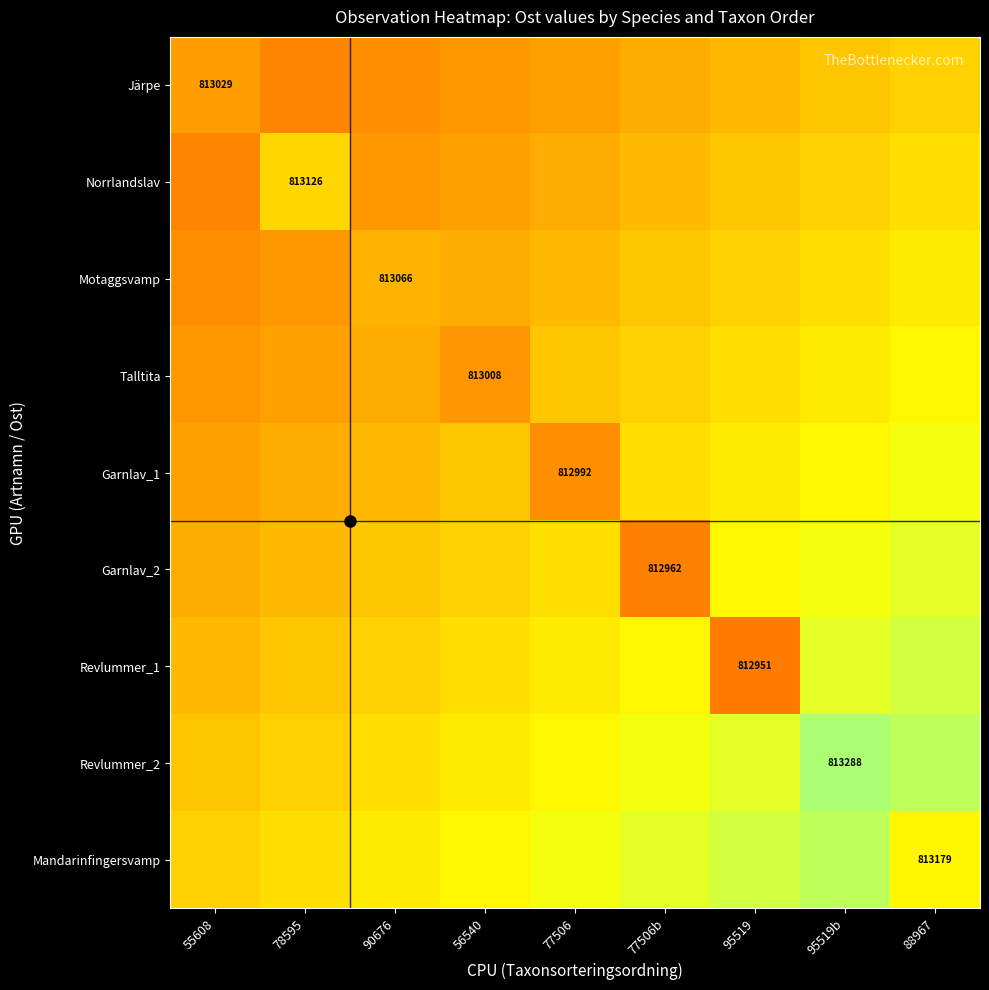

What is the smallest value displayed?

812950.9